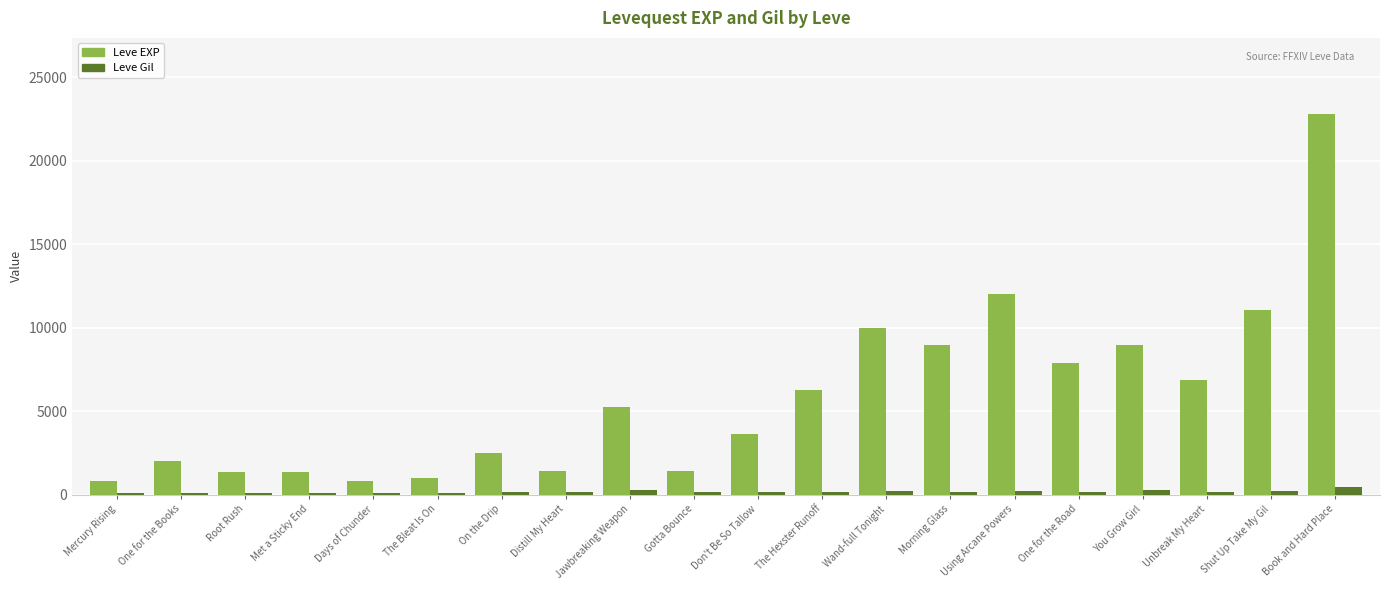

The value of Leve EXP at Root Rush is 1330. True or false?

True